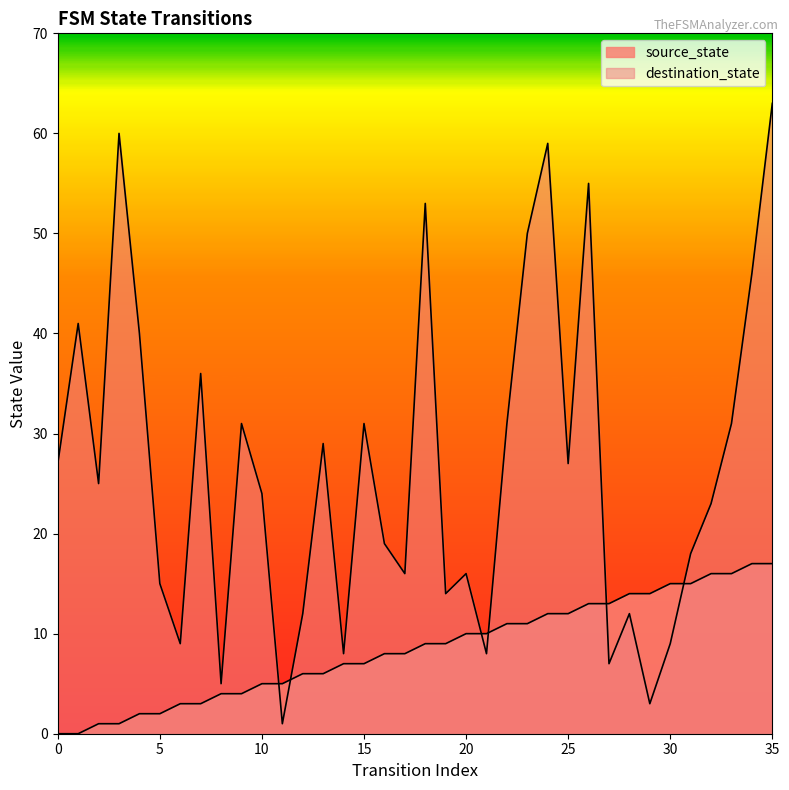

Which series ends up on top after the final intersection of source_state and destination_state?

destination_state